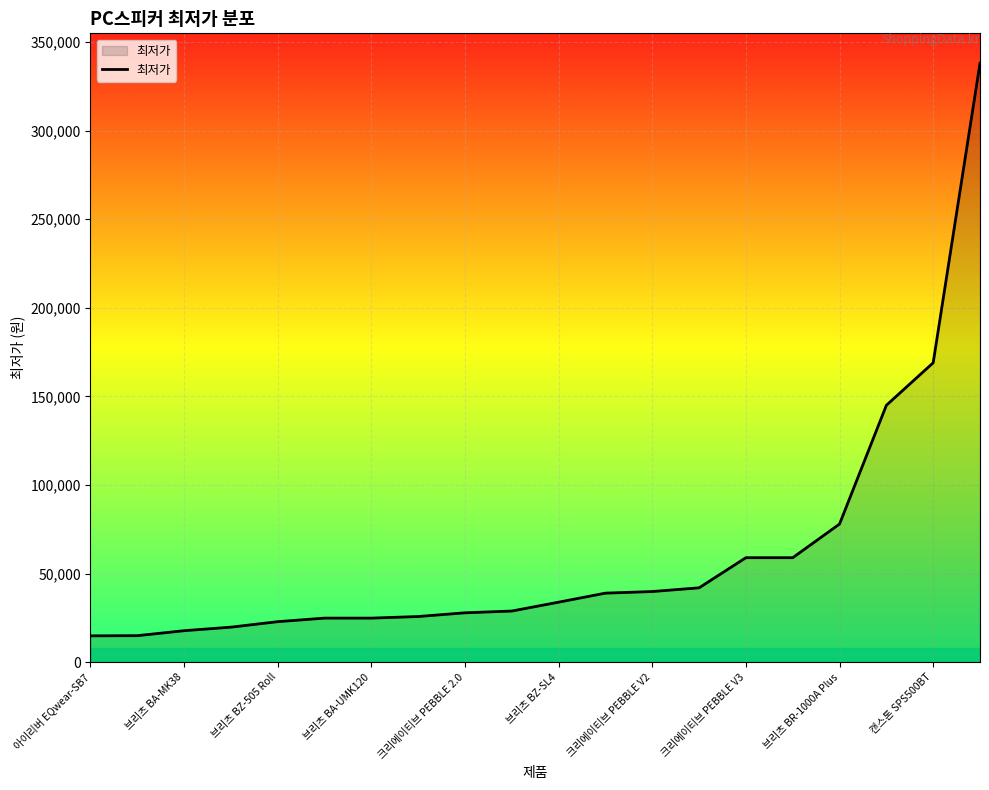

What is the smallest value displayed?

14900